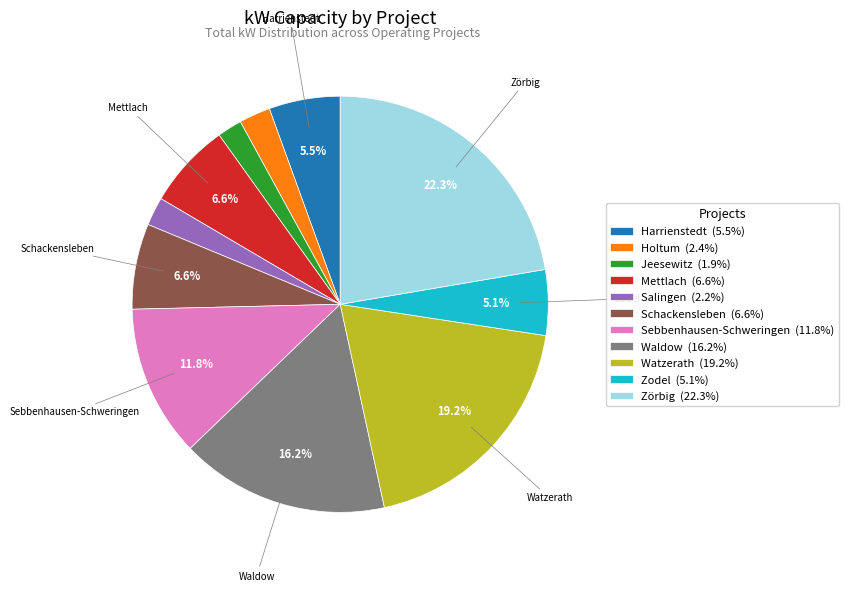

Approximately how many times larger is the value at Zörbig compared to Watzerath?

1.2